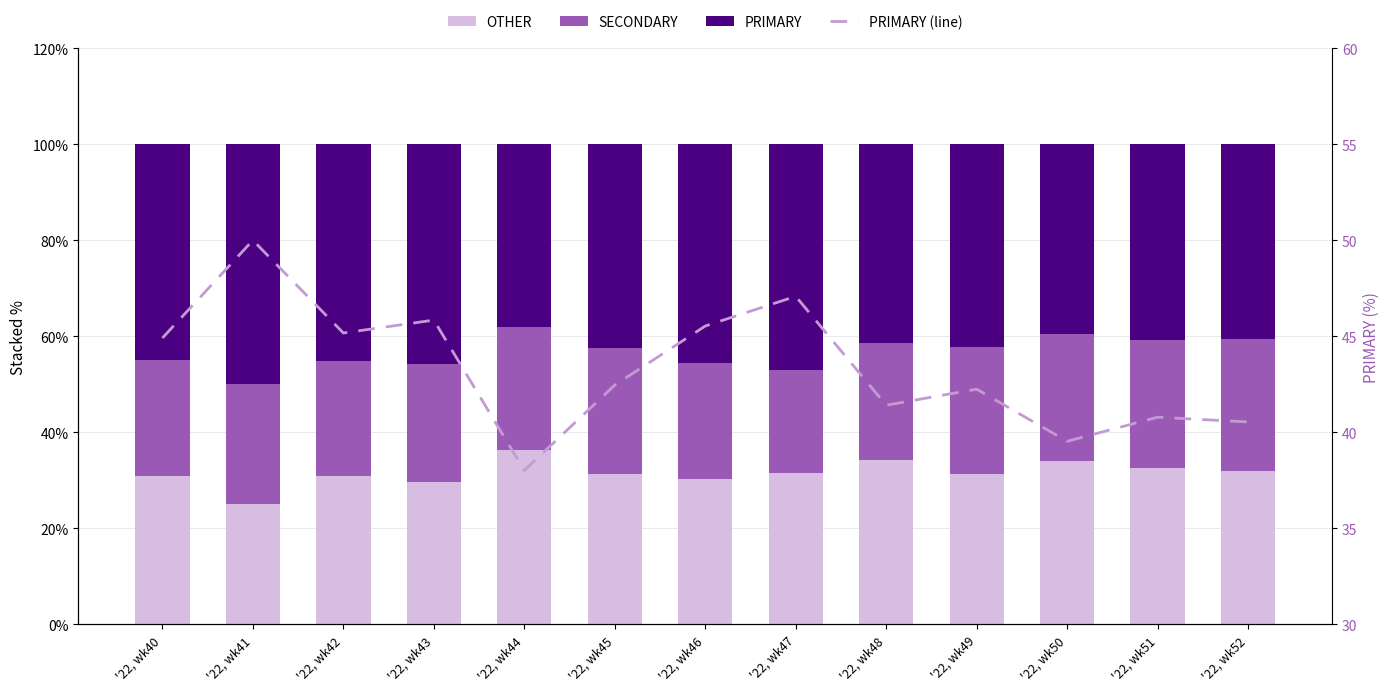

What is the sum of the OTHER values at '22, wk40 and '22, wk42?

61.8